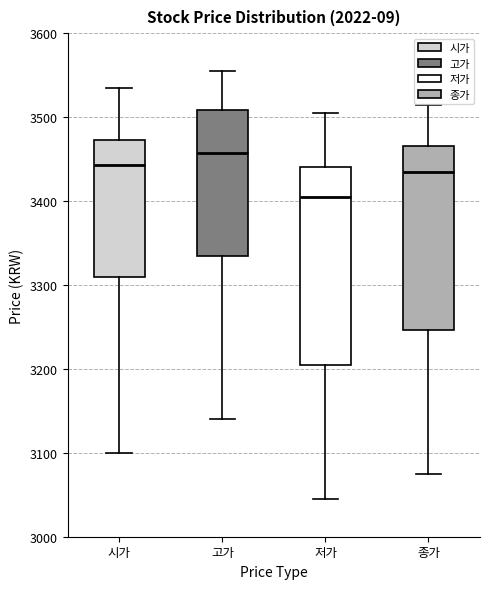

Reading left to right, transcribe this box plot: for each box, give where its median line is, the range the box spans, and where its two whiskers end, as read against the y-axis. The values are not printed on the chart, so give them approximately, as read against the axis.

시가: median 3440, box 3310 to 3470, whiskers 3100 to 3540
고가: median 3460, box 3340 to 3510, whiskers 3140 to 3560
저가: median 3410, box 3210 to 3440, whiskers 3050 to 3510
종가: median 3440, box 3250 to 3470, whiskers 3080 to 3520